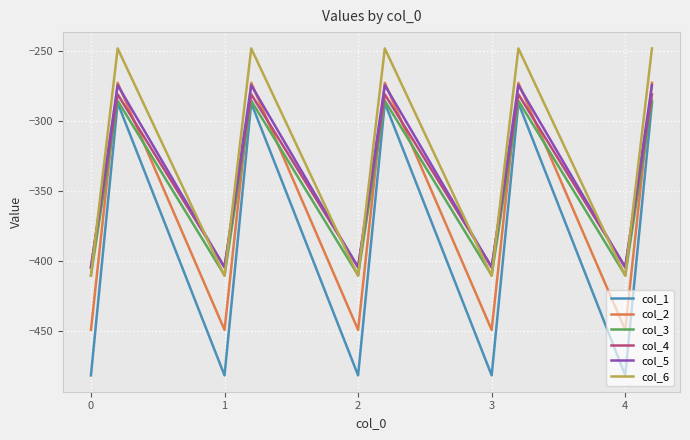

Which series has the widest spread of values?

col_1